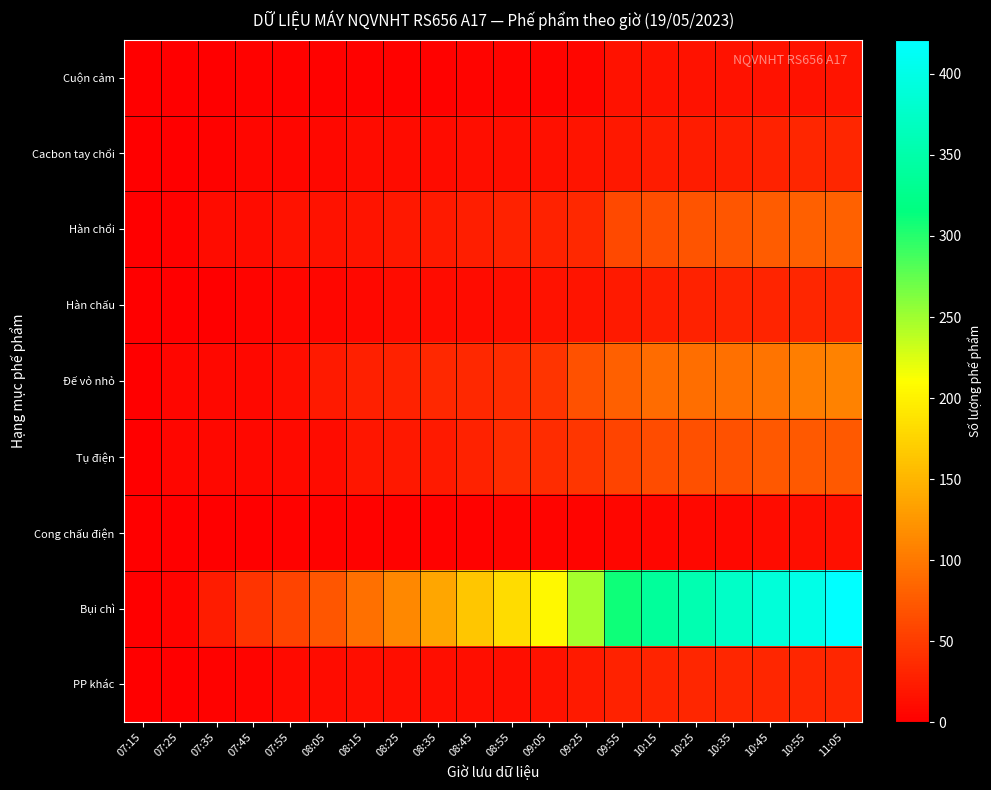

How many categories are shown in the chart?

20